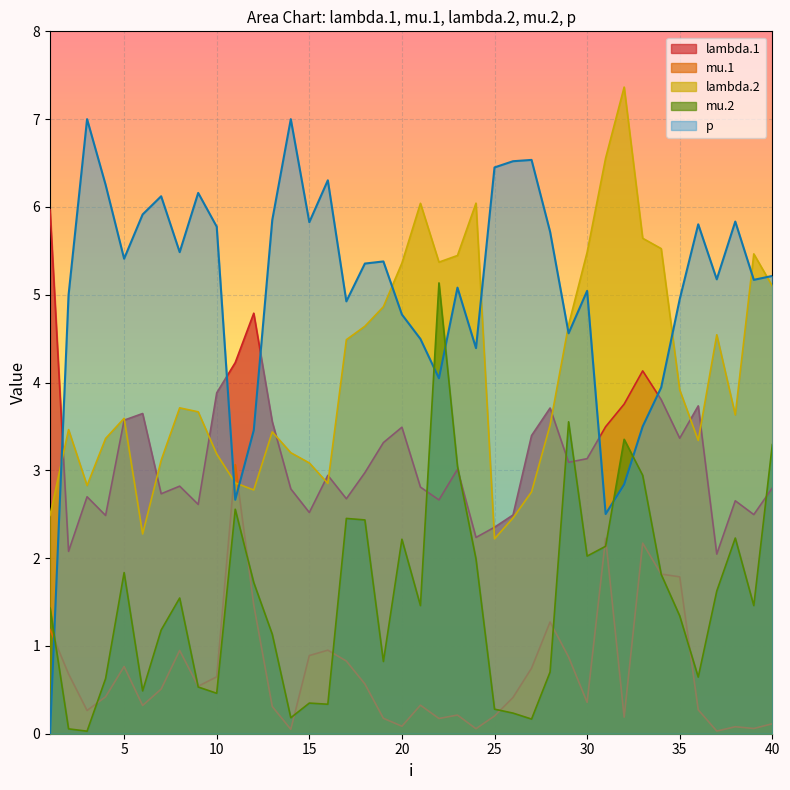

Where is the first local maximum for mu.2?

5